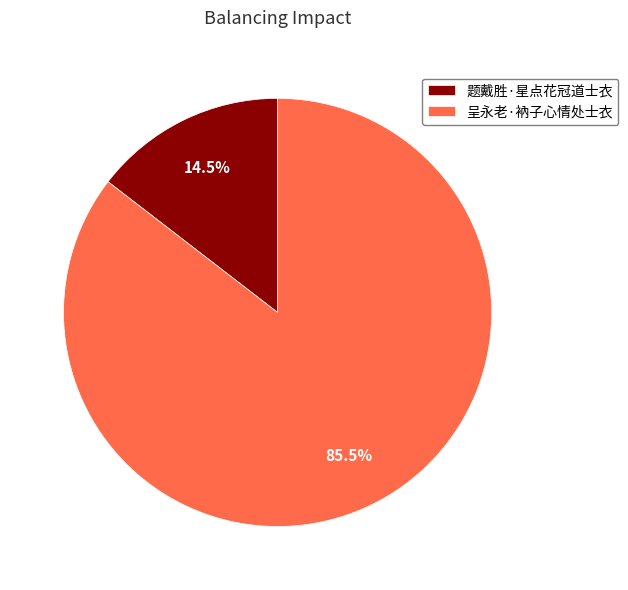

To the nearest percent, what is the difference between the largest and smallest slice percentages?

71%